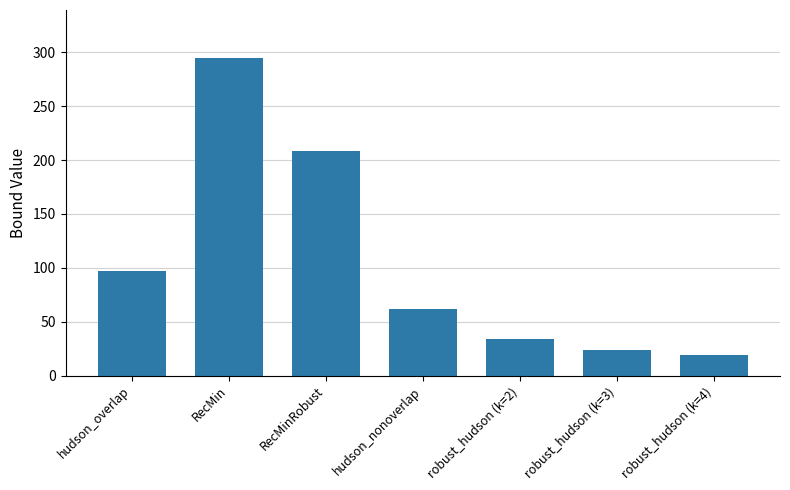

Approximately how many times larger is the value at hudson_overlap compared to robust_hudson (k=3)?

4.0